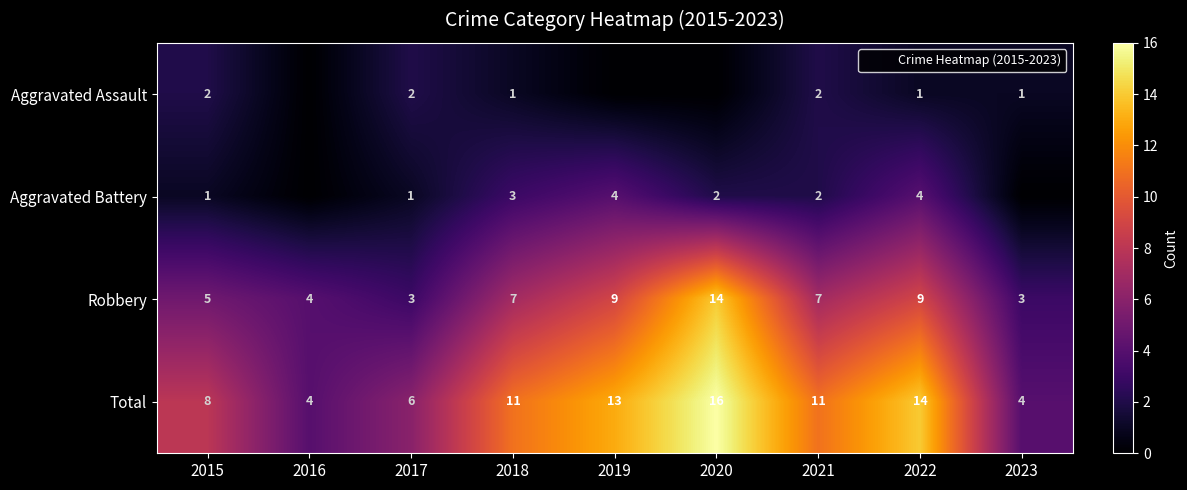

At how many categories does at least one series exceed 15?

1